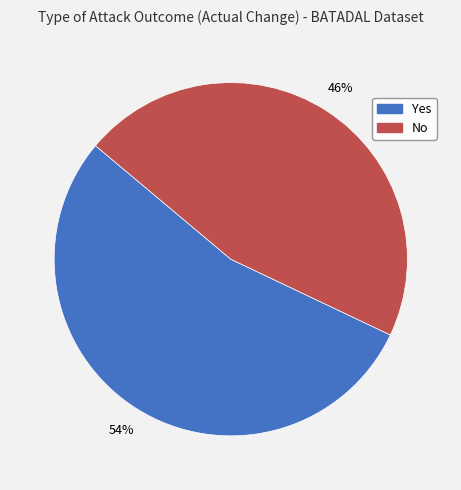

How many segments does this pie chart have?

2